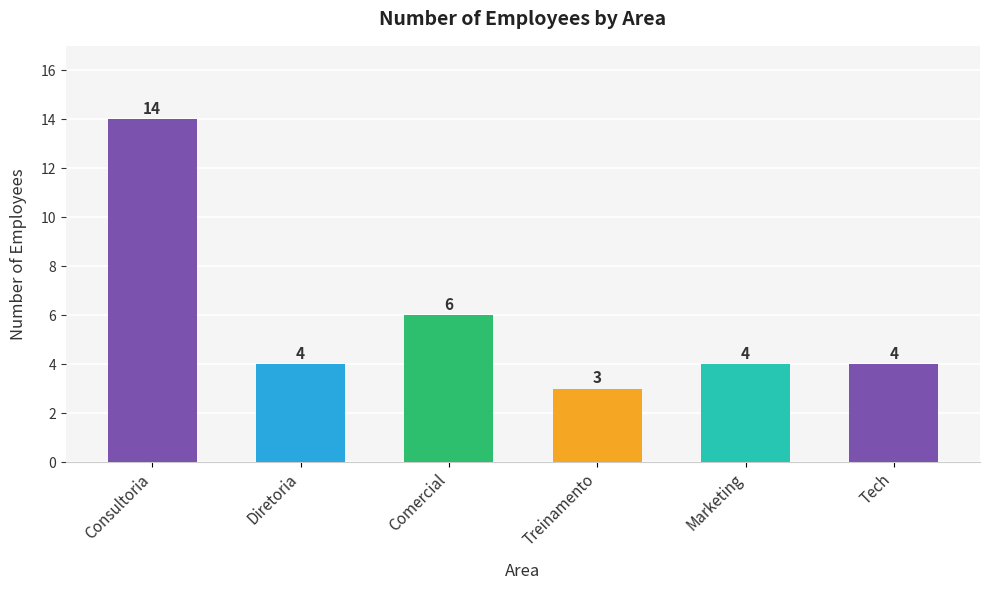

Which label corresponds to the smallest value in the chart?

Treinamento